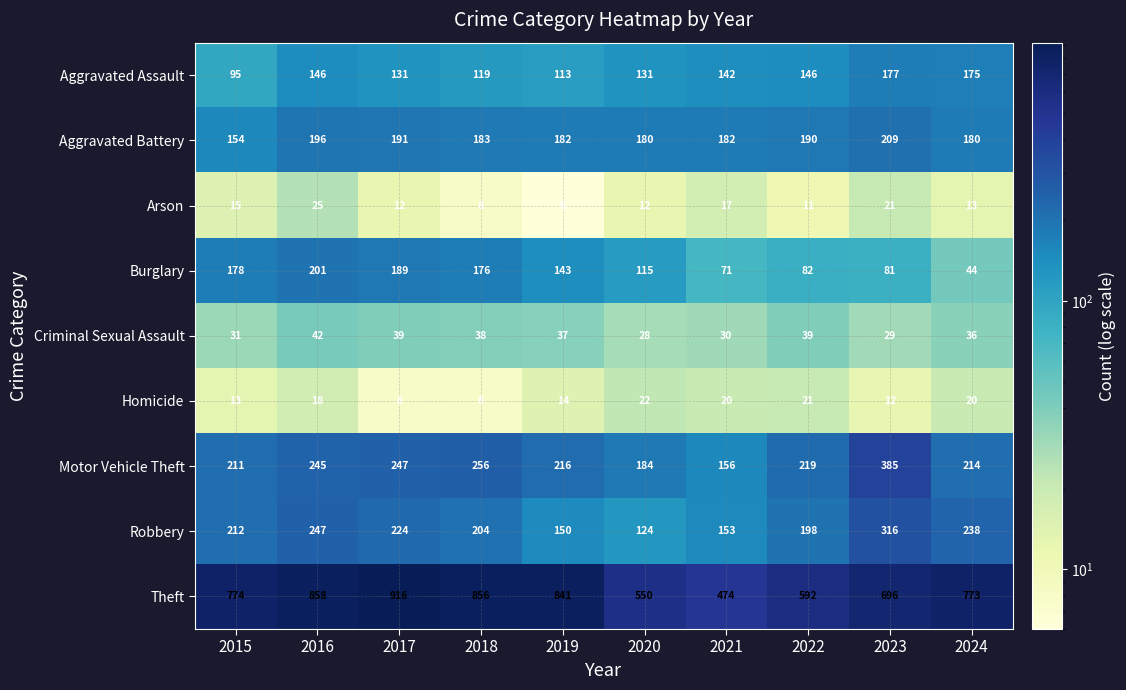

What is the maximum value shown in the chart?

916